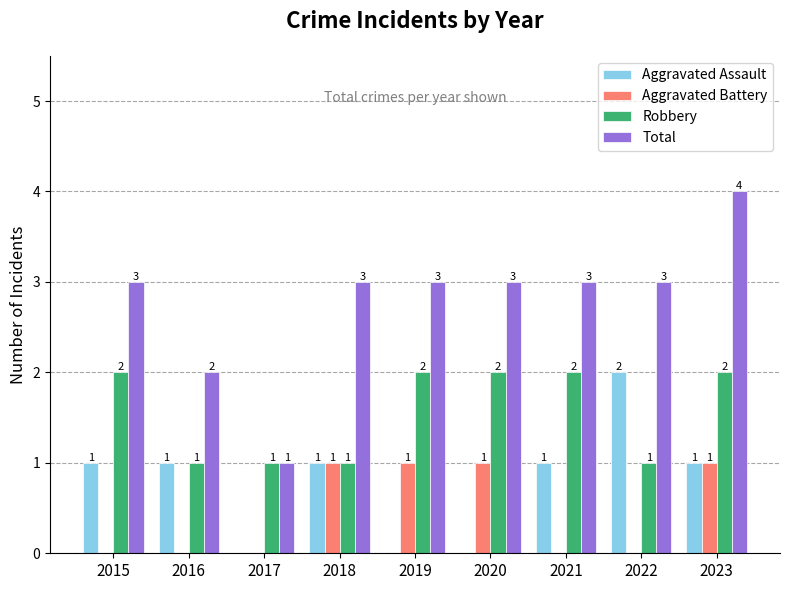

Count the number of data series in this chart.

4